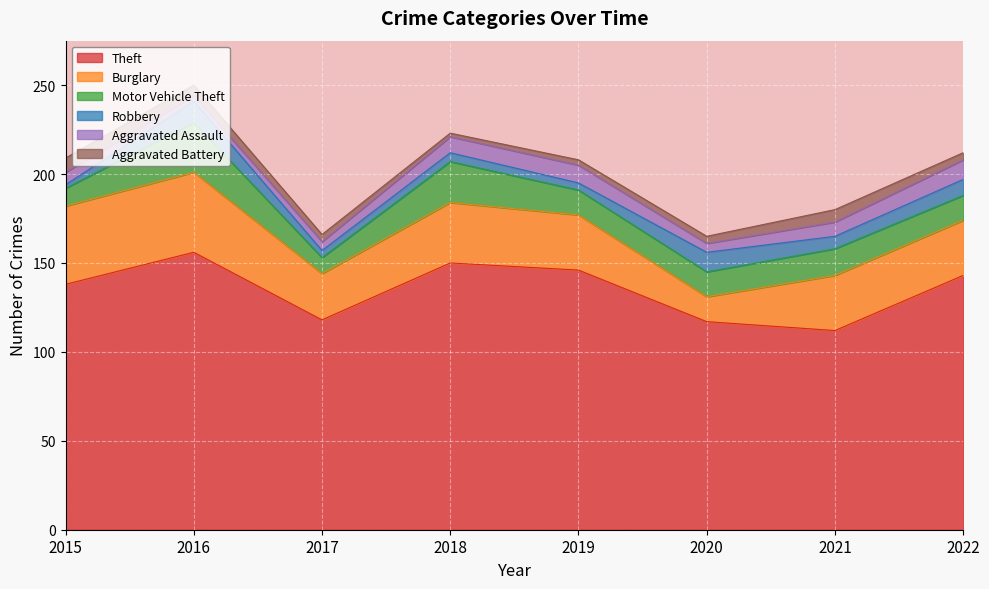

At which category does Motor Vehicle Theft reach its first local peak?

2016